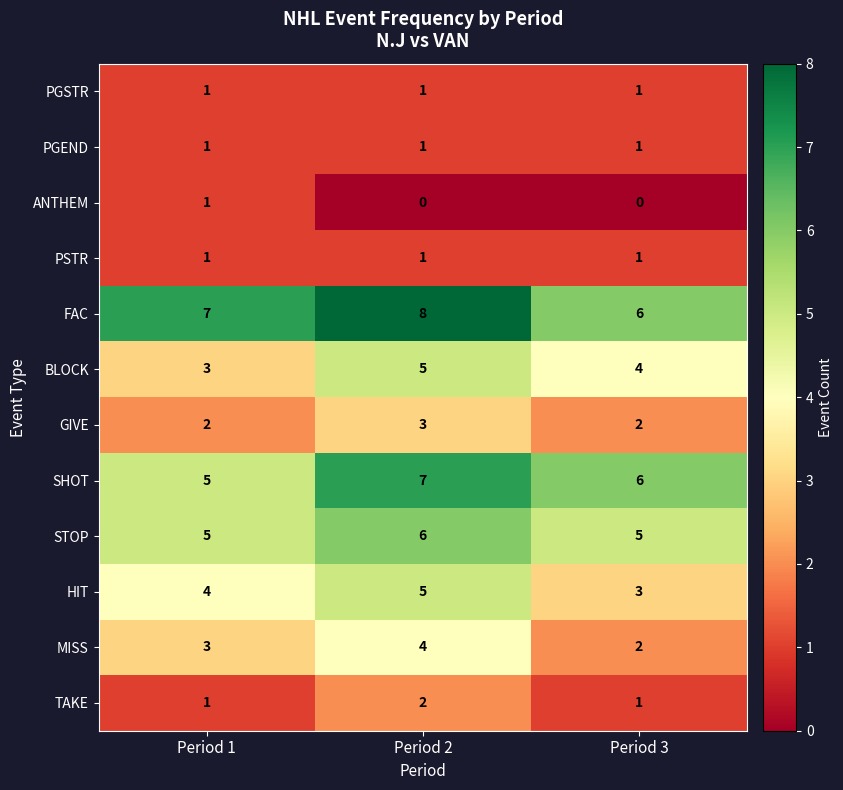

Is the value of MISS at Period 2 greater than the value of STOP at Period 1?

No